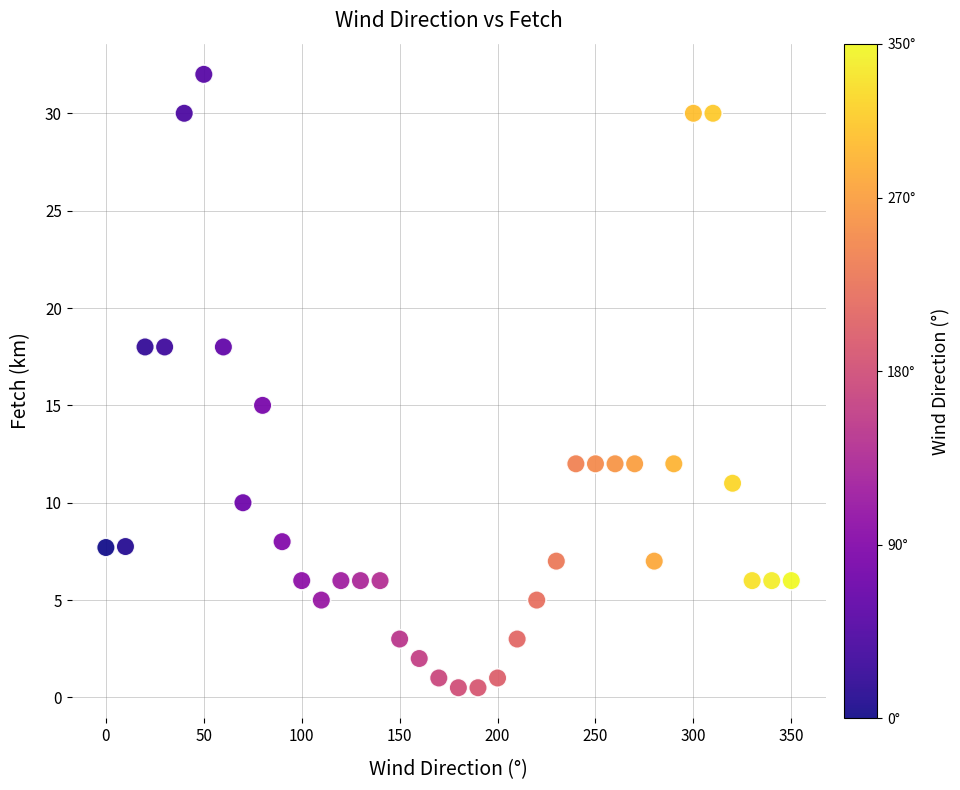

What Y value in the scatter plot is closest to 16?

15.0